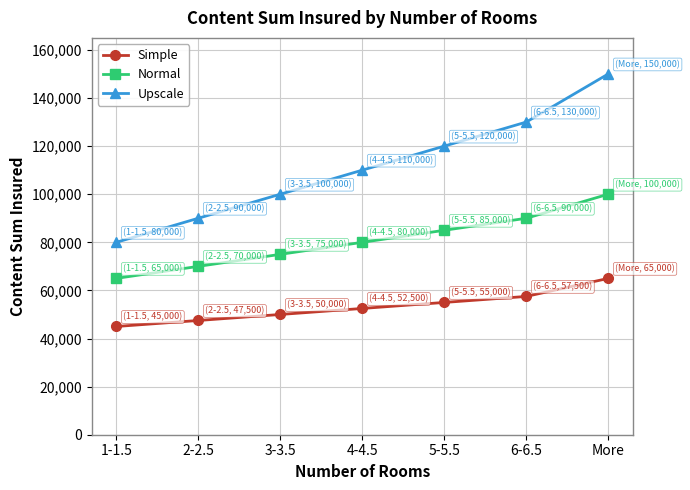

At which label does Upscale reach its minimum?

1-1.5